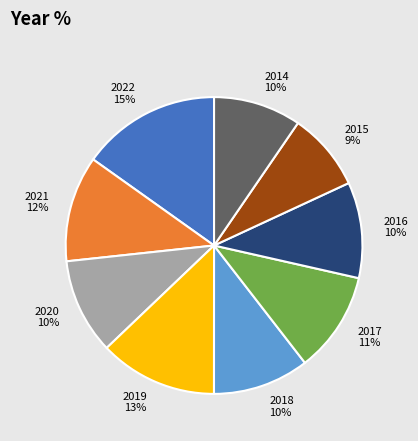

To the nearest percent, what percentage of the pie is 2014?

10%